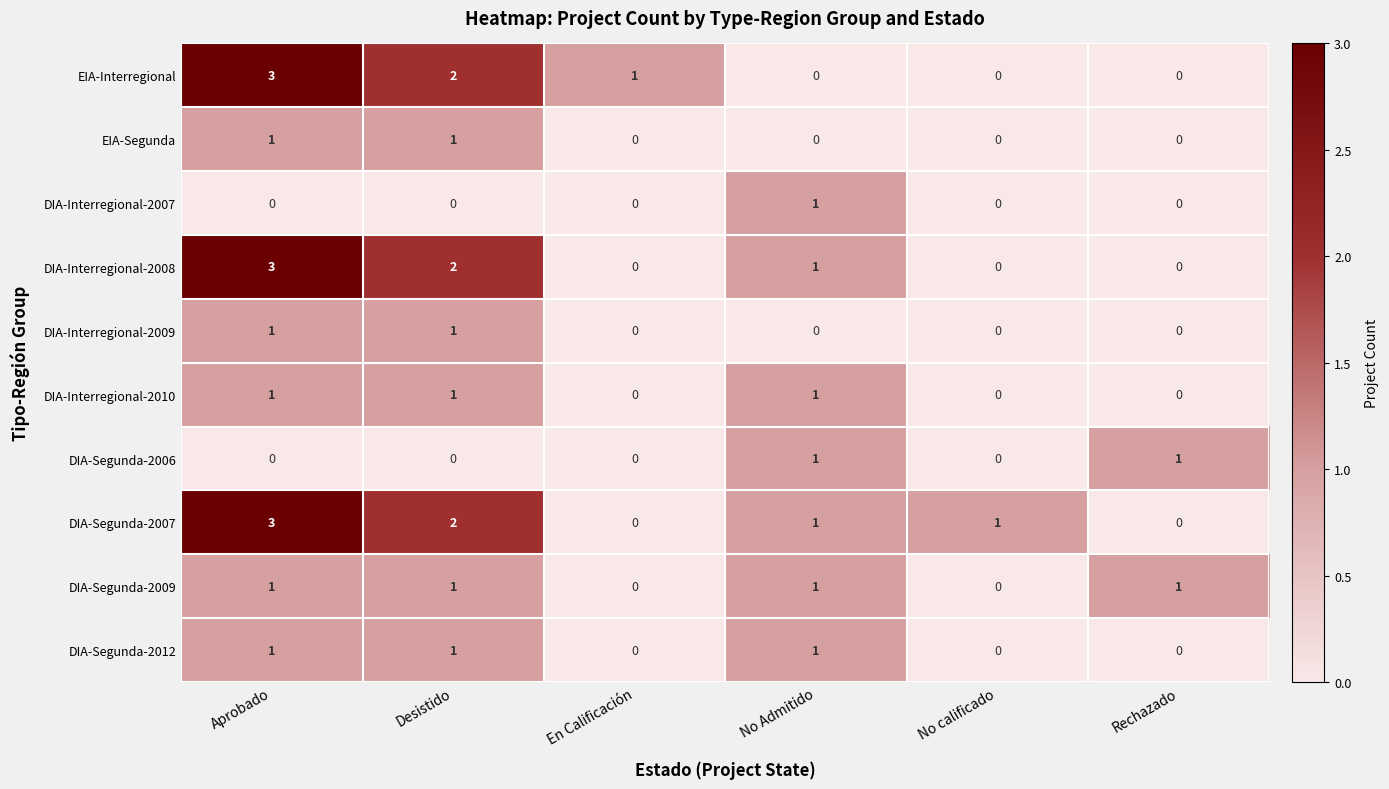

What is the greatest value displayed?

3